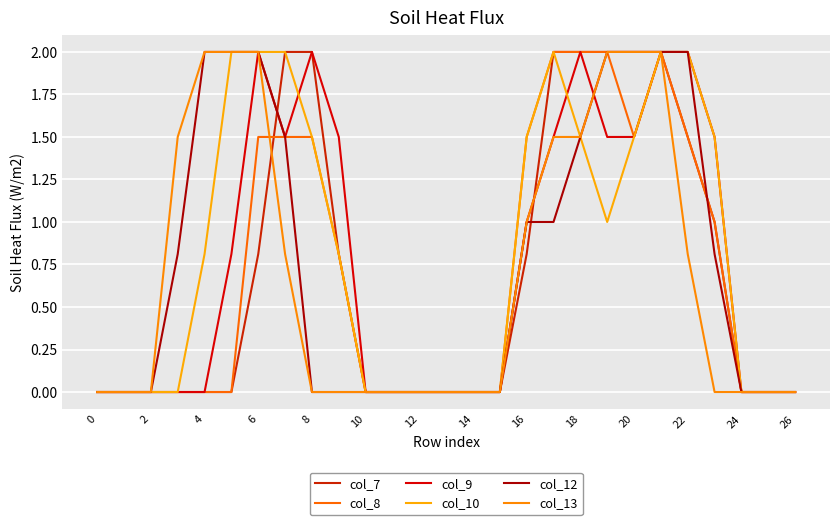

What is the label of the 11th point from the right?

16